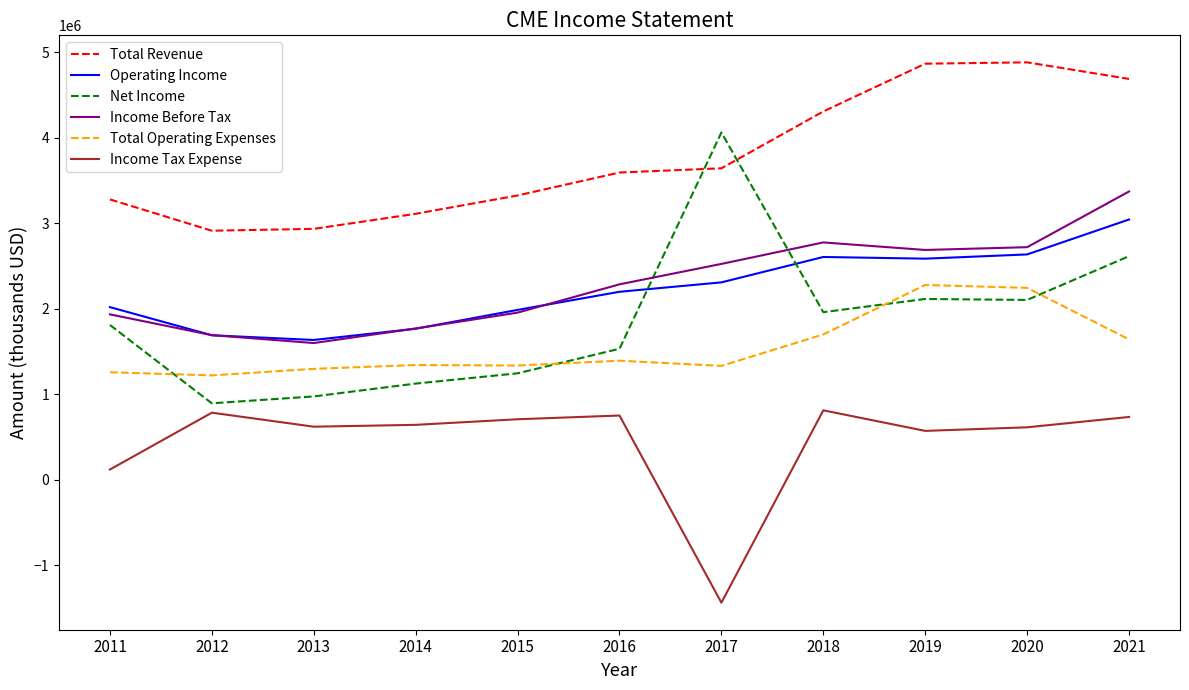

At how many categories does at least one series exceed 4257371?

4